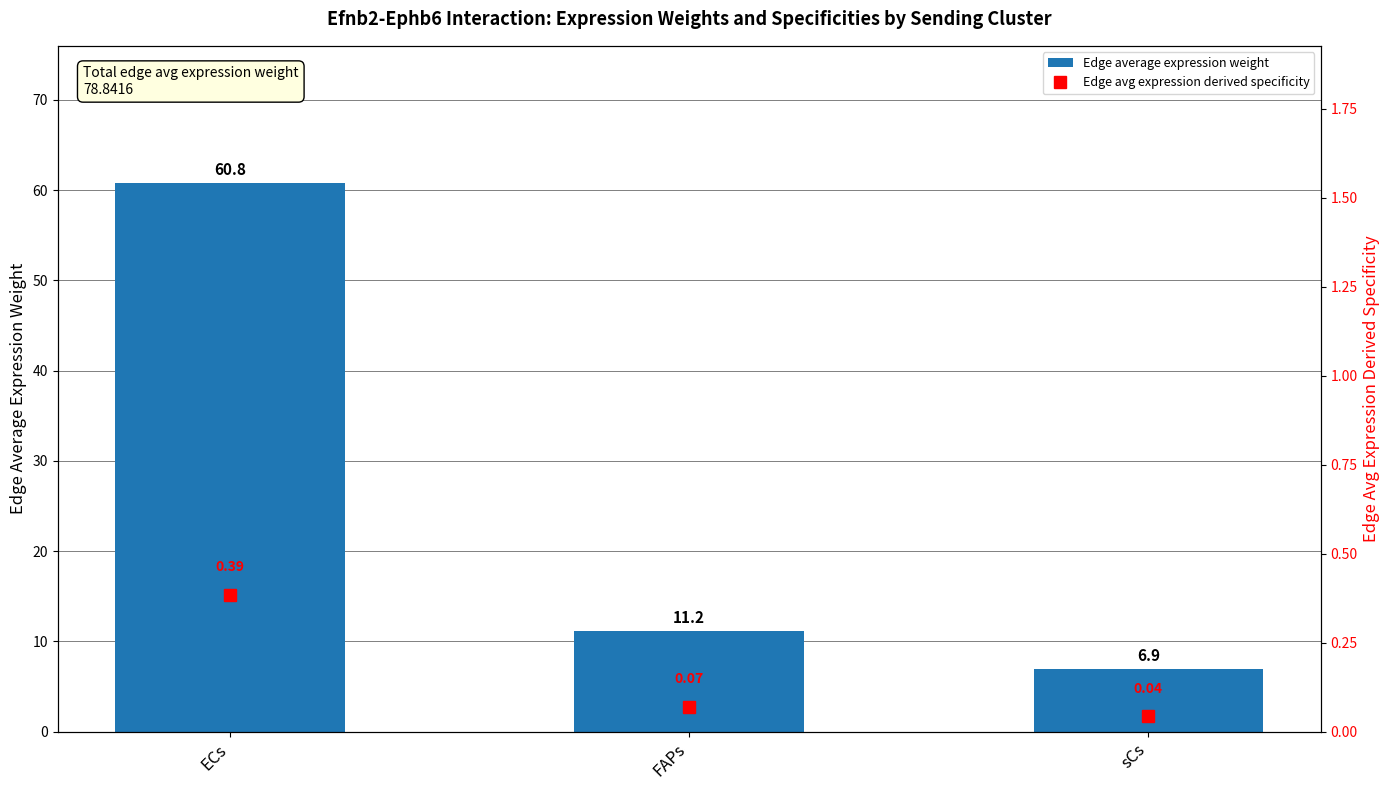

The Edge avg expression derived specificity series shows 0.4 at ECs. True or false?

True